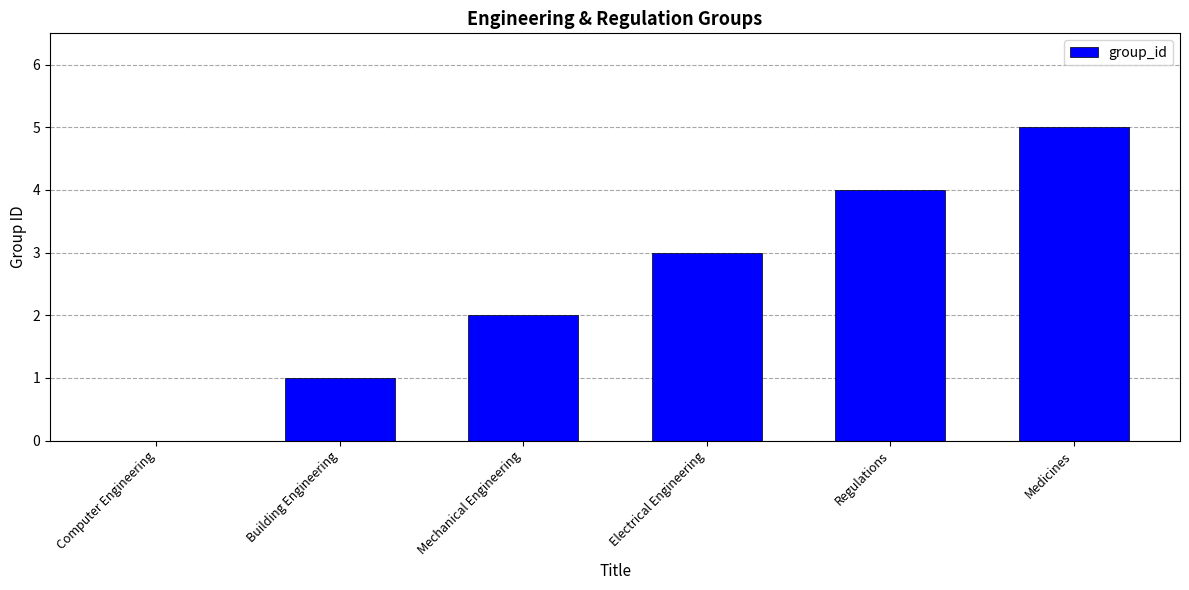

Does the chart contain stacked bars?

No